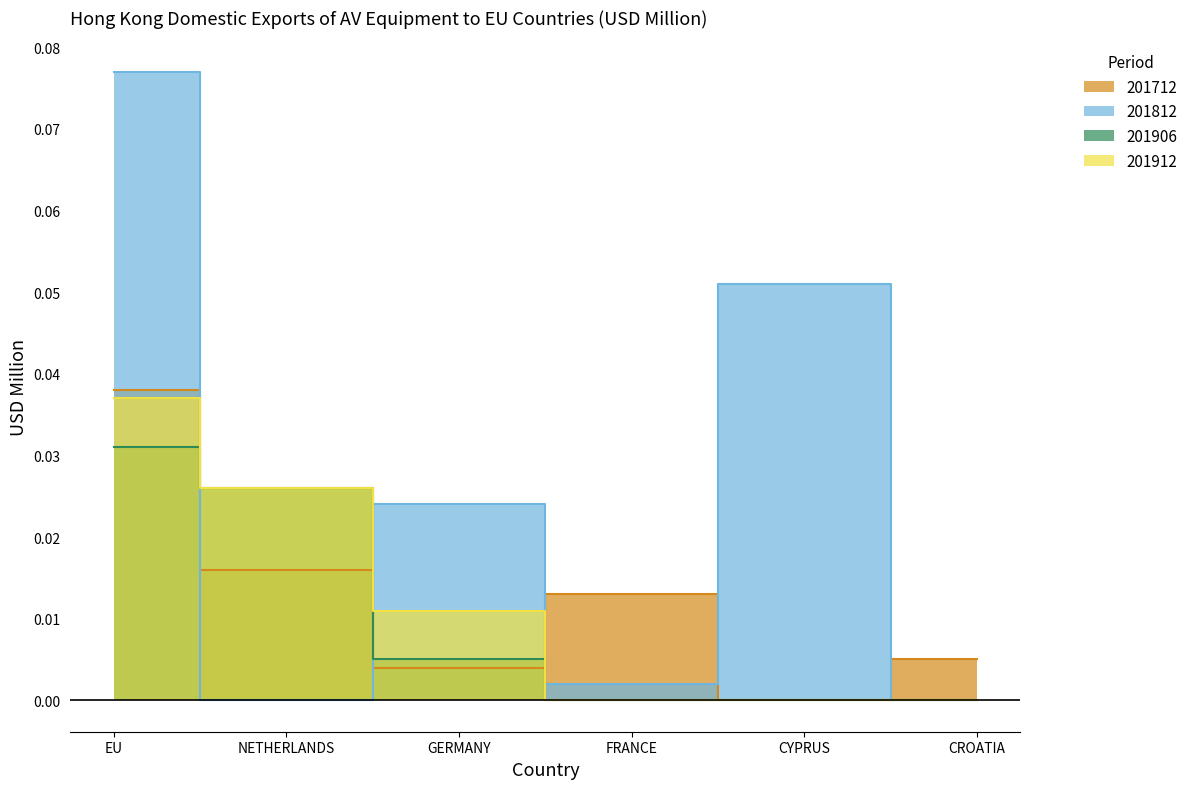

What is the sum of all 201906 values?

0.1